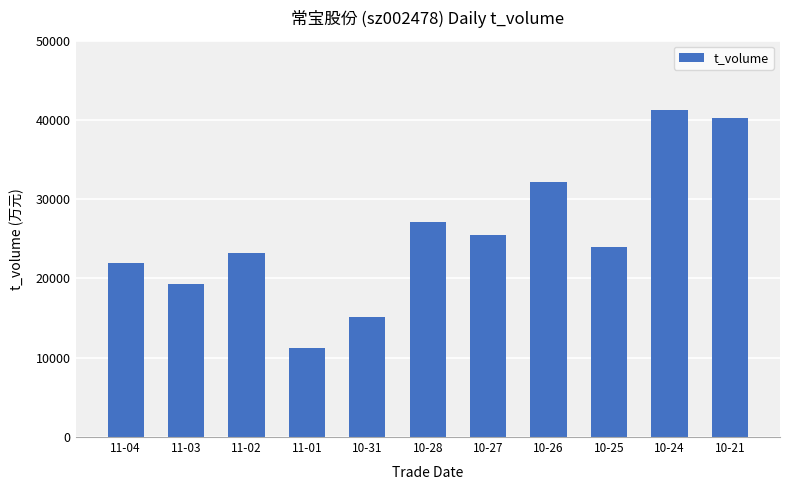

What is the value of the 11th bar from the left?

40232